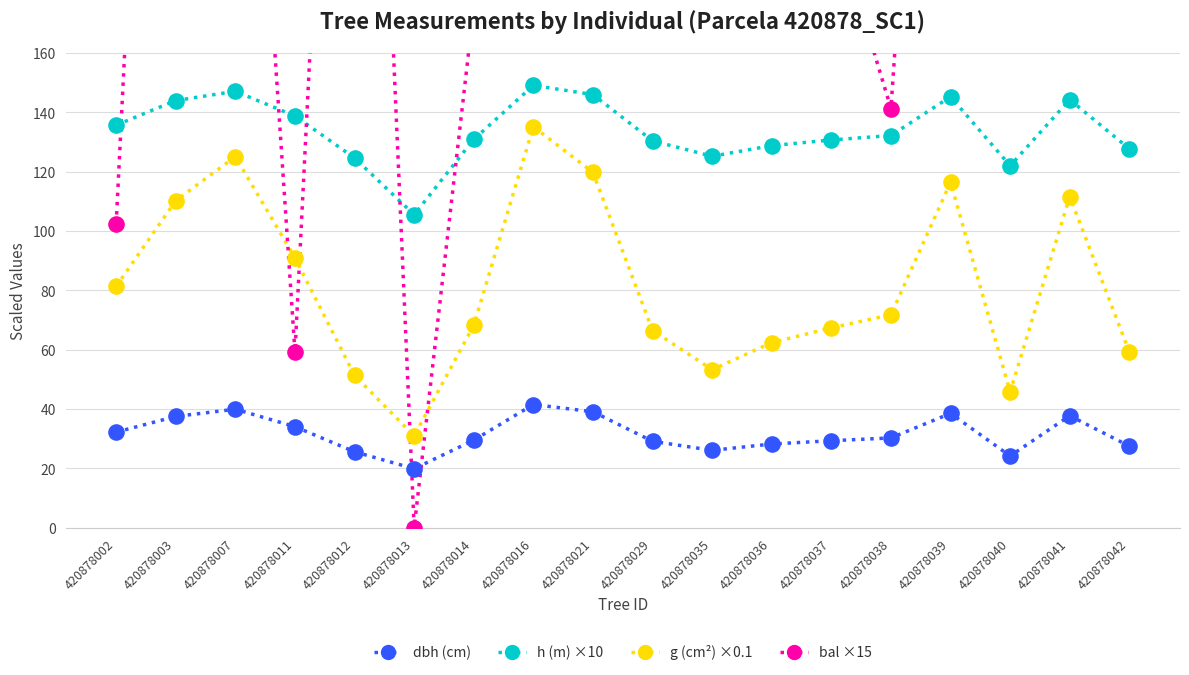

At how many categories does at least one series exceed 160?

14